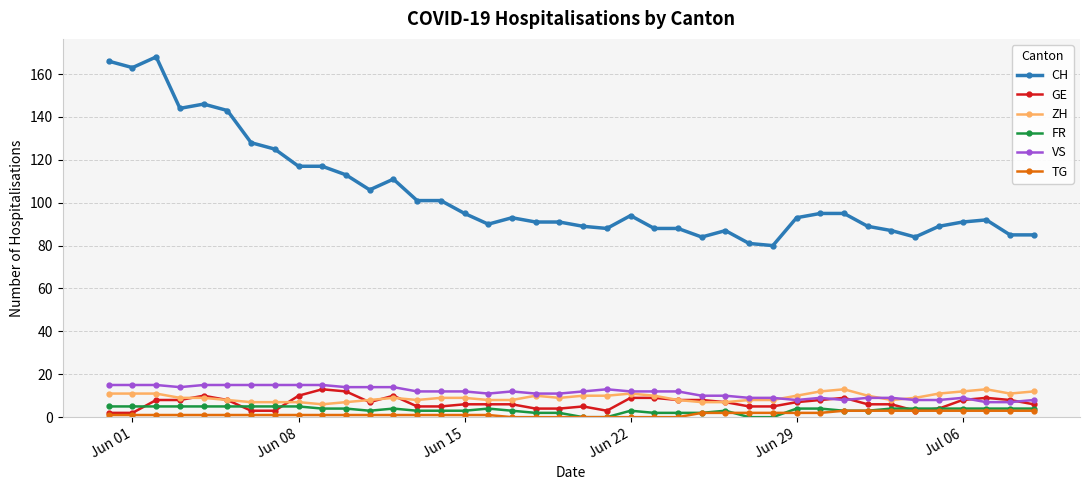

Count the number of categories in the chart.

40